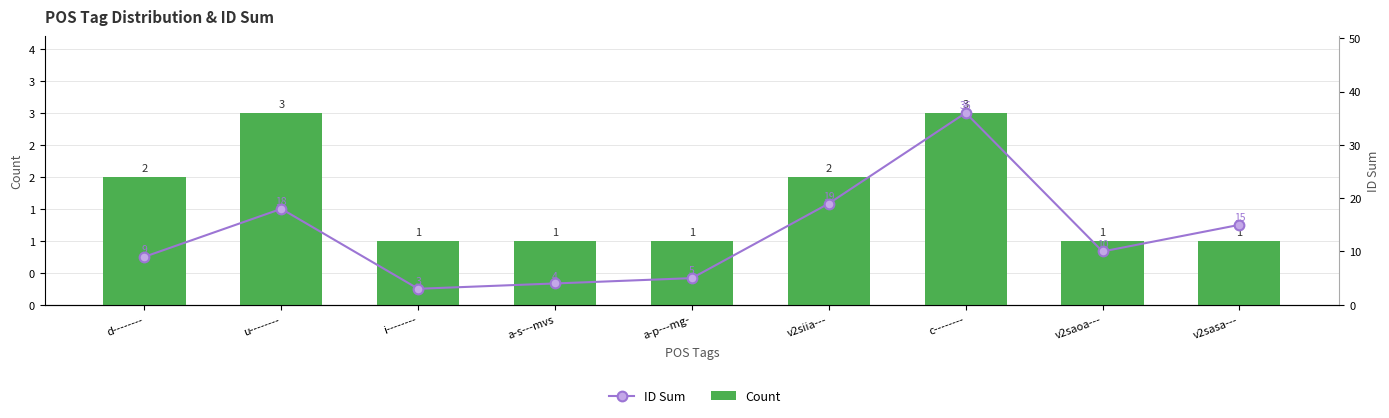

At which category is the sum across all series the highest?

c--------